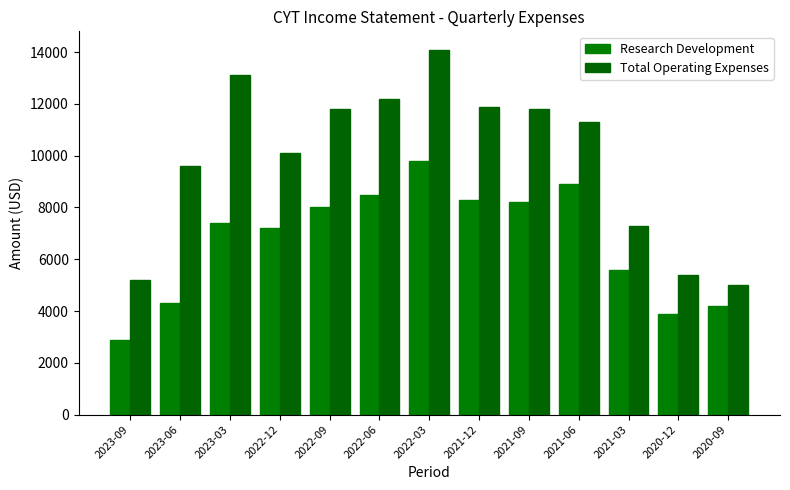

What is the approximate value of Research Development at 2021-06?

8900